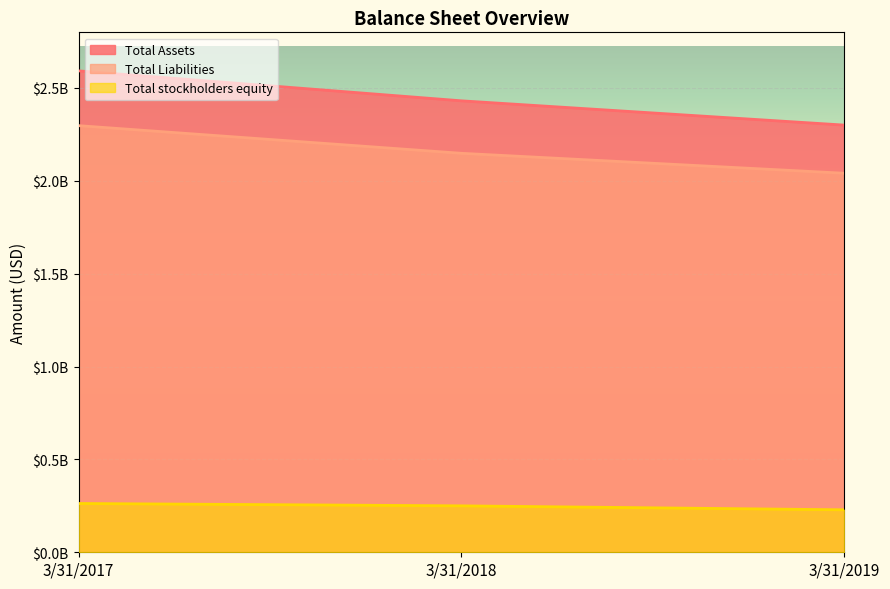

Read the Total Assets value at 3/31/2017.

2592206000